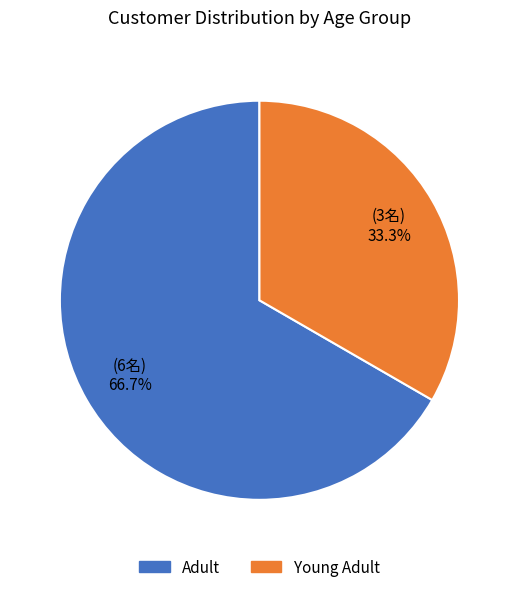

To the nearest percent, what is the difference between the largest and smallest slice percentages?

33%